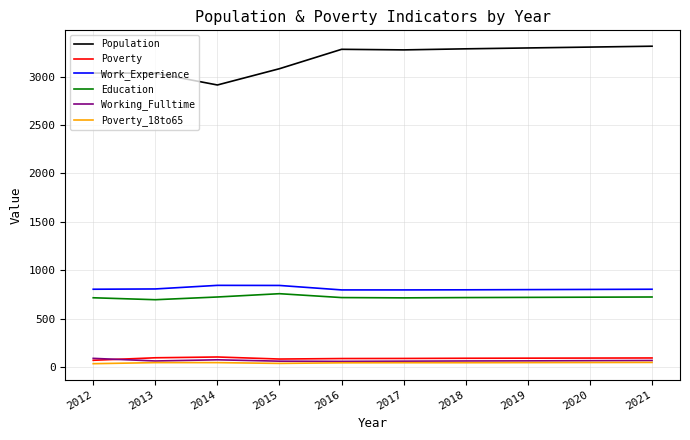

What is the lowest value of the Poverty_18to65 series?

38